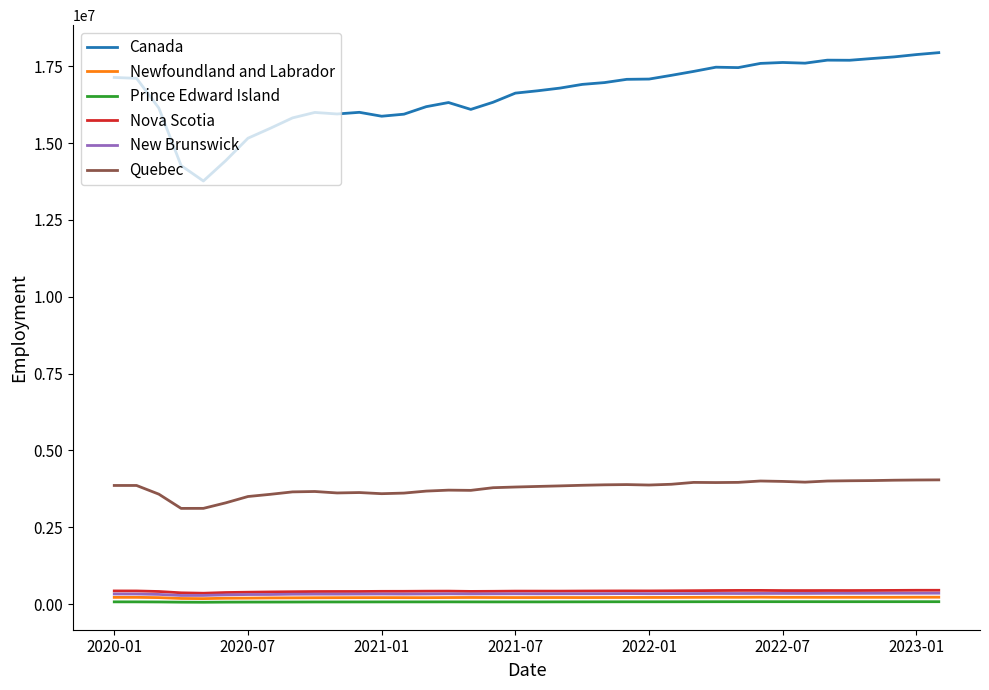

Which series has the widest spread of values?

Canada